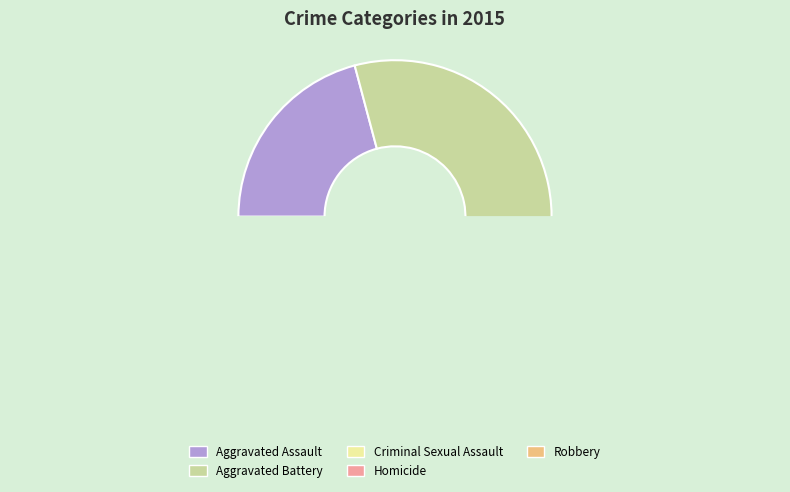

To the nearest percent, what is the difference between the largest and smallest slice percentages?

37%